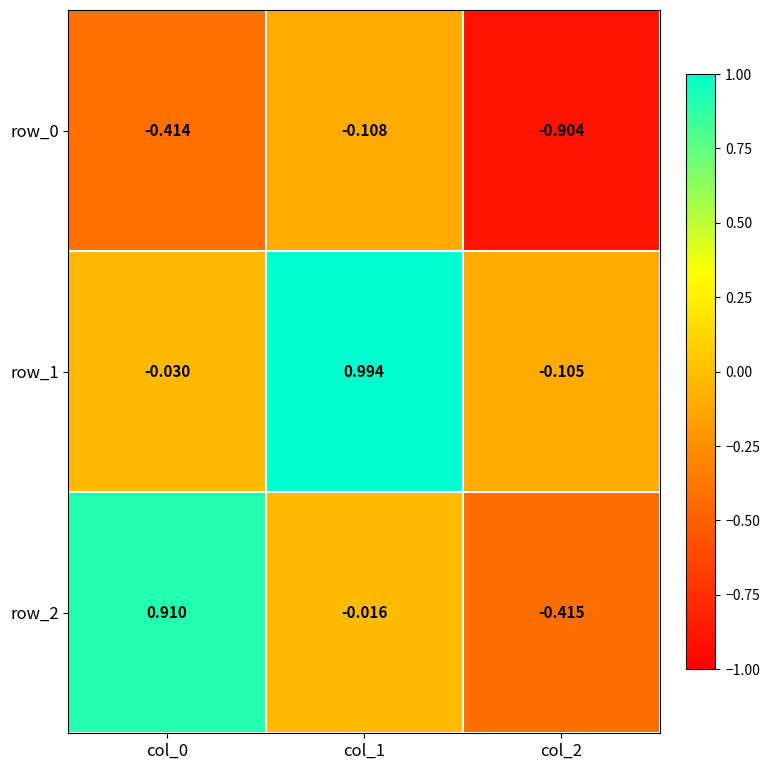

Count the number of data series in this chart.

3